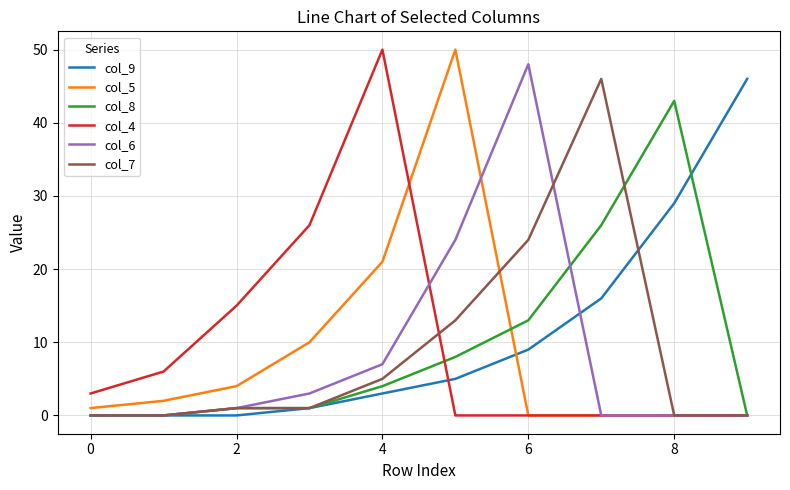

What is the greatest value displayed?

50